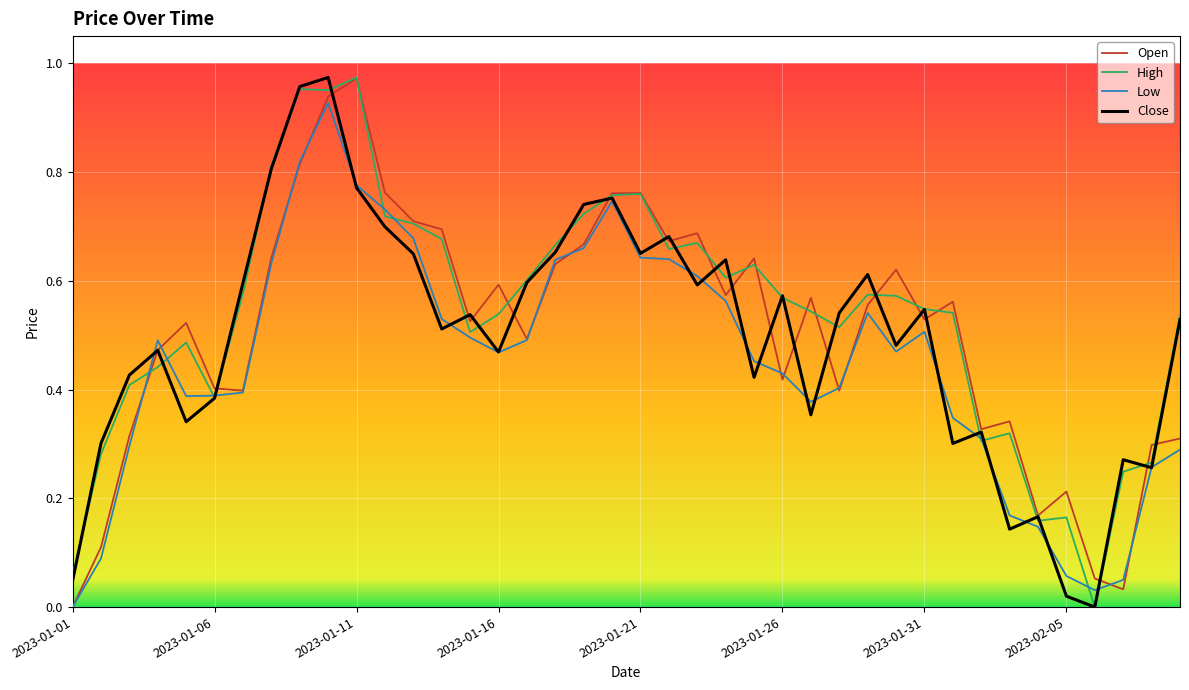

Does the chart display data point markers on the line(s)?

No